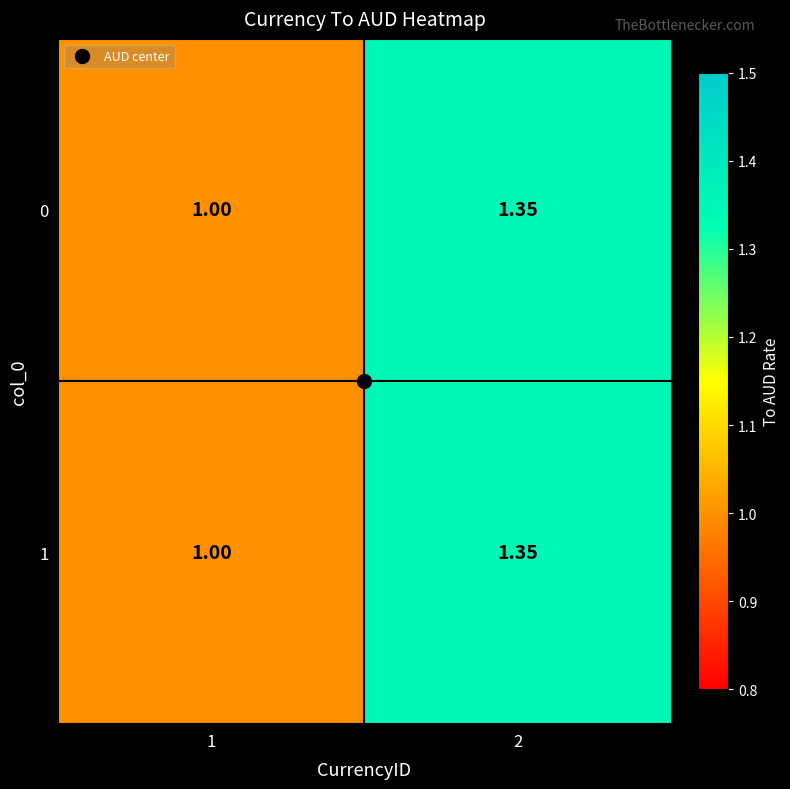

Is the value of 1 at 2 greater than the value of 0 at 1?

Yes